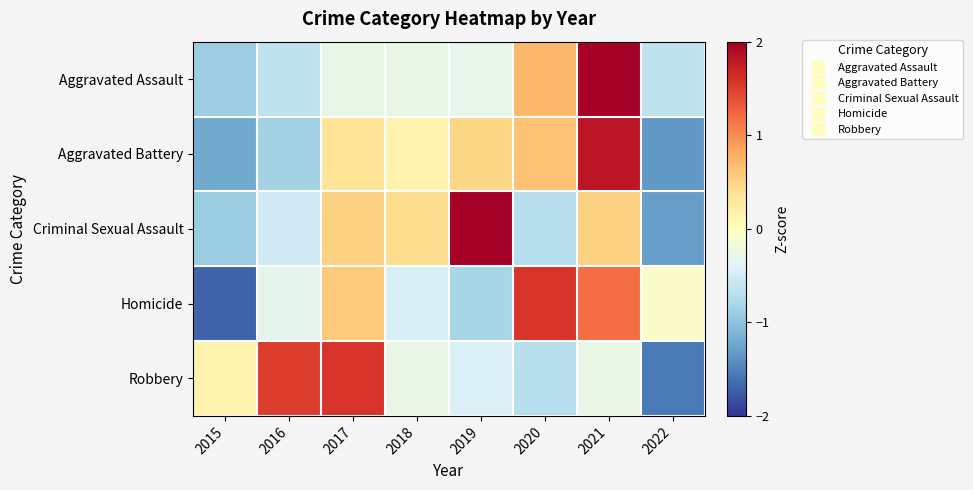

Rank the series by their maximum value, from highest to lowest.

Aggravated Assault, Criminal Sexual Assault, Aggravated Battery, Robbery, Homicide